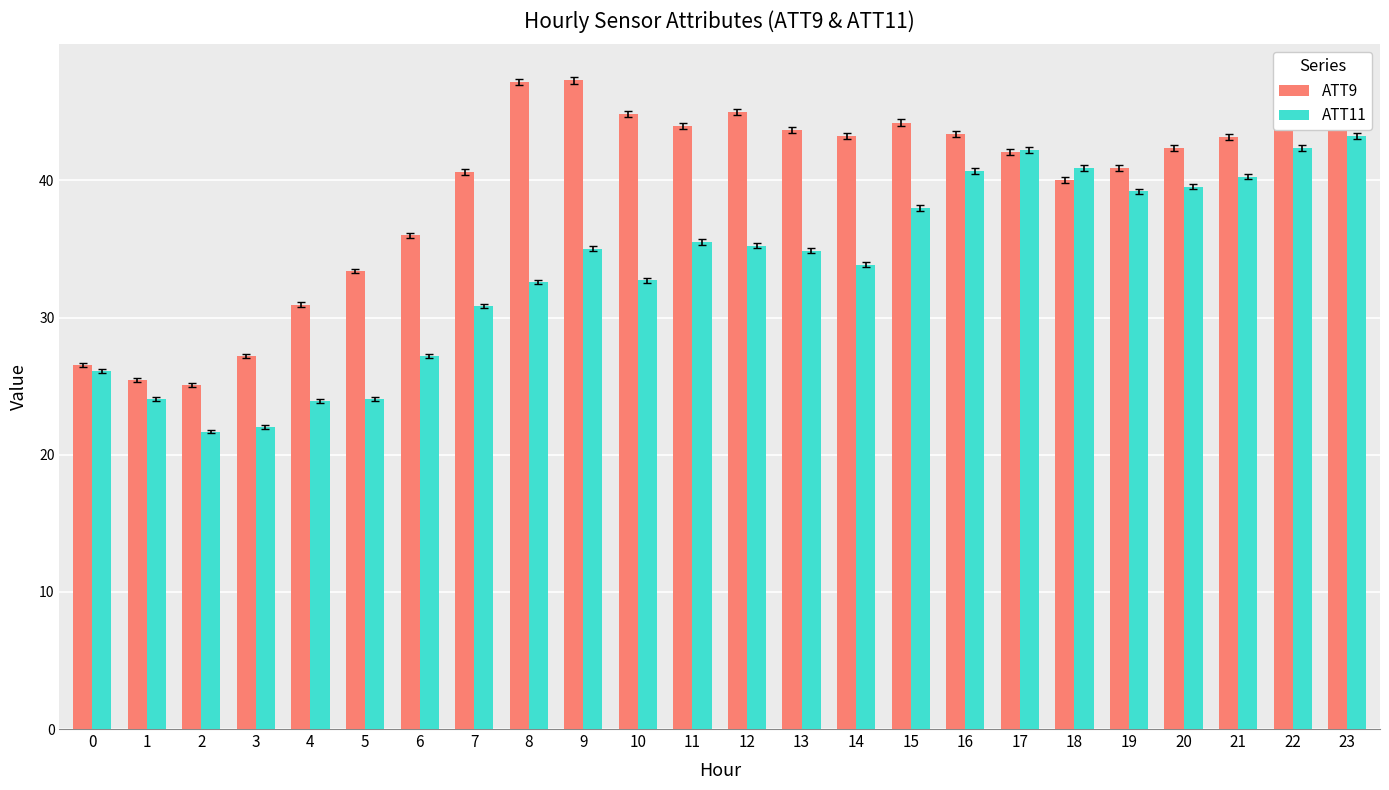

What is the highest value of the ATT11 series?

43.2